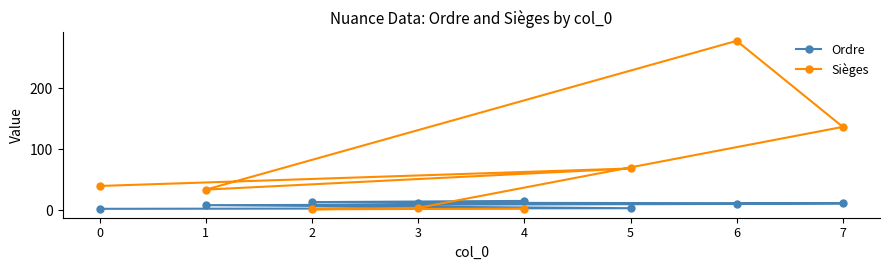

How many data points does each series have?

8